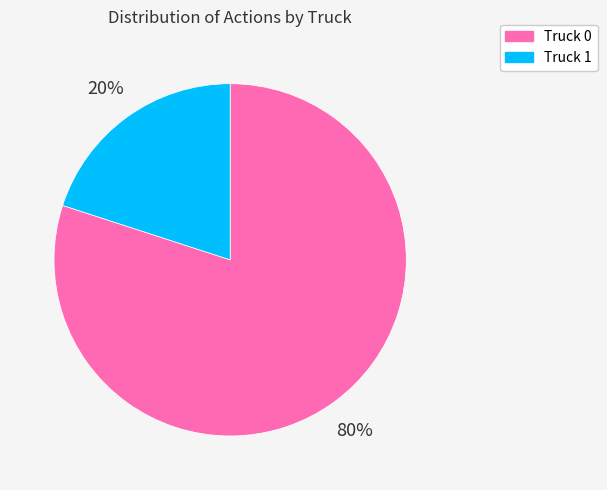

How many segments does this pie chart have?

2